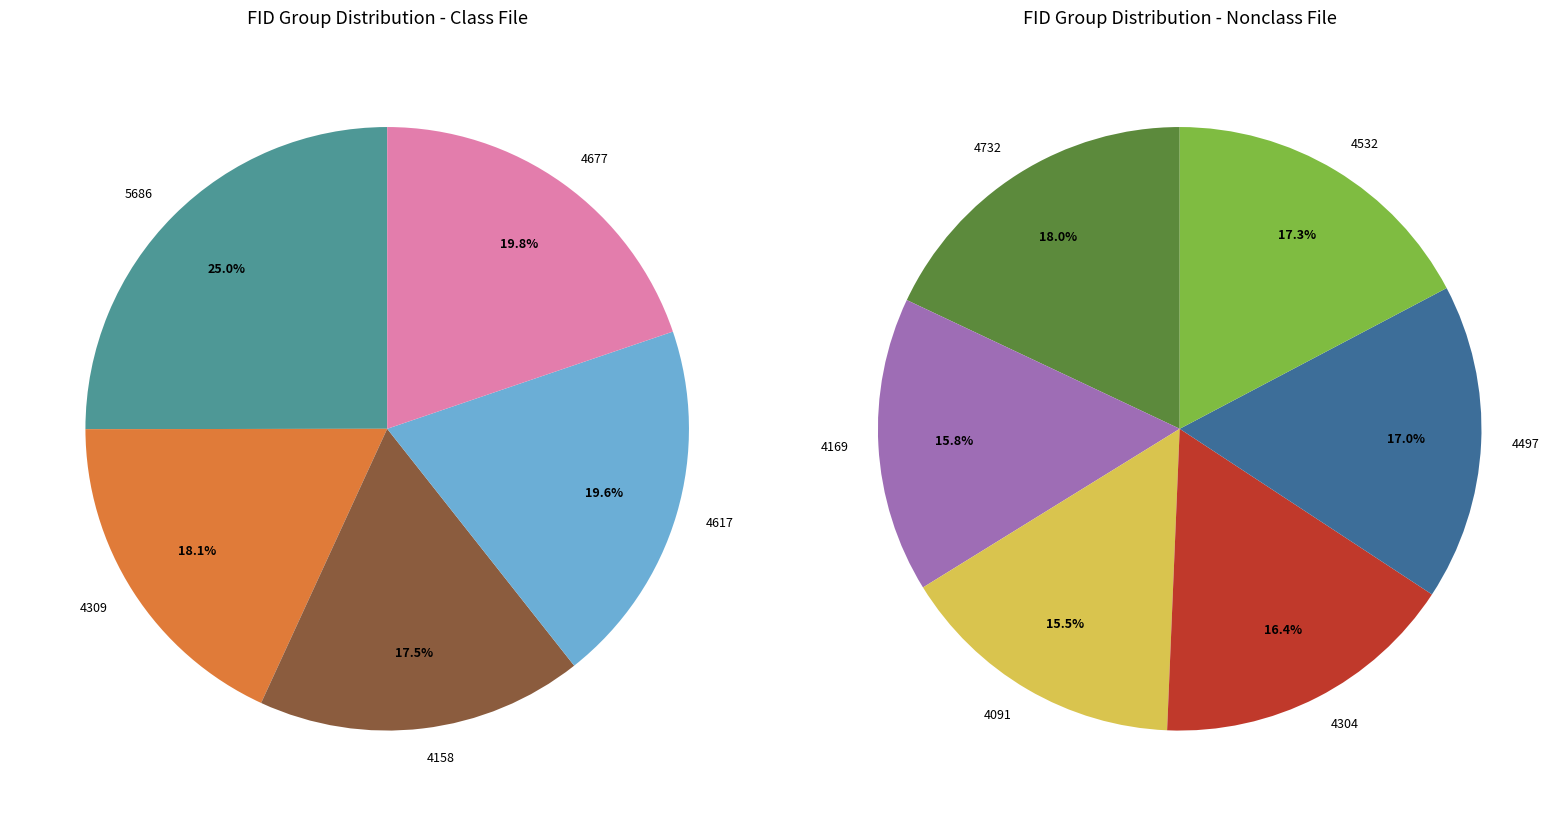

Does any single category account for the majority?

No